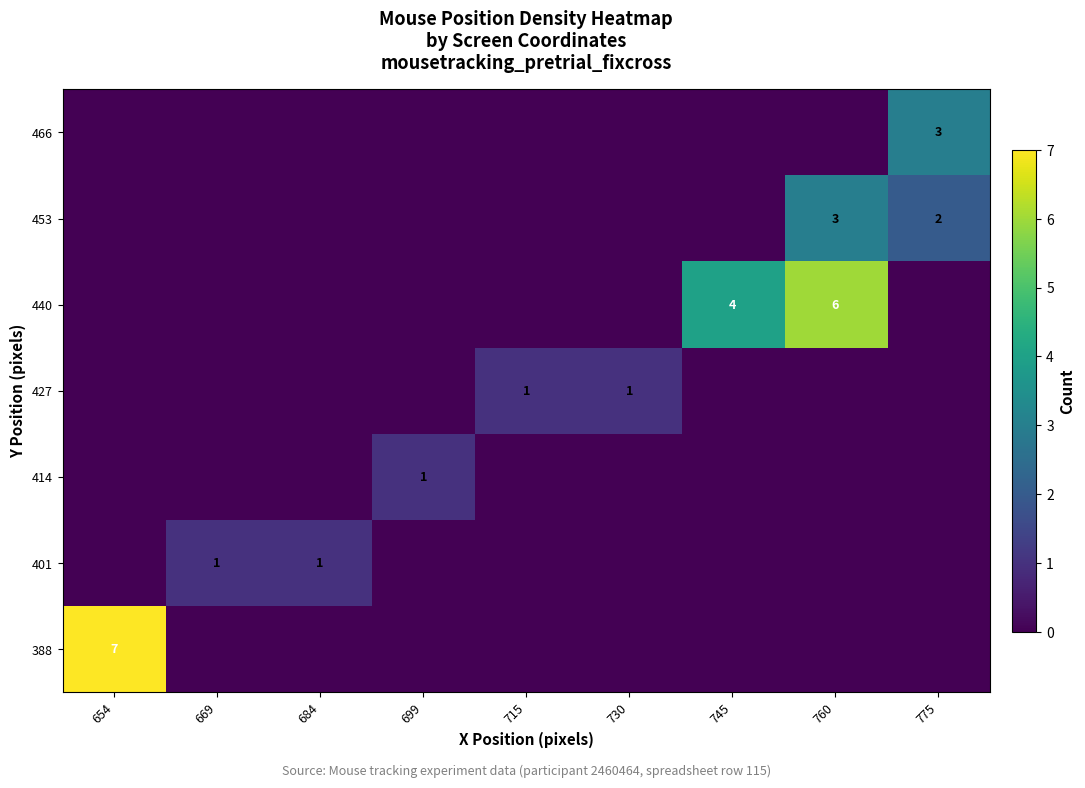

Between 654 and 730, which is larger?

654